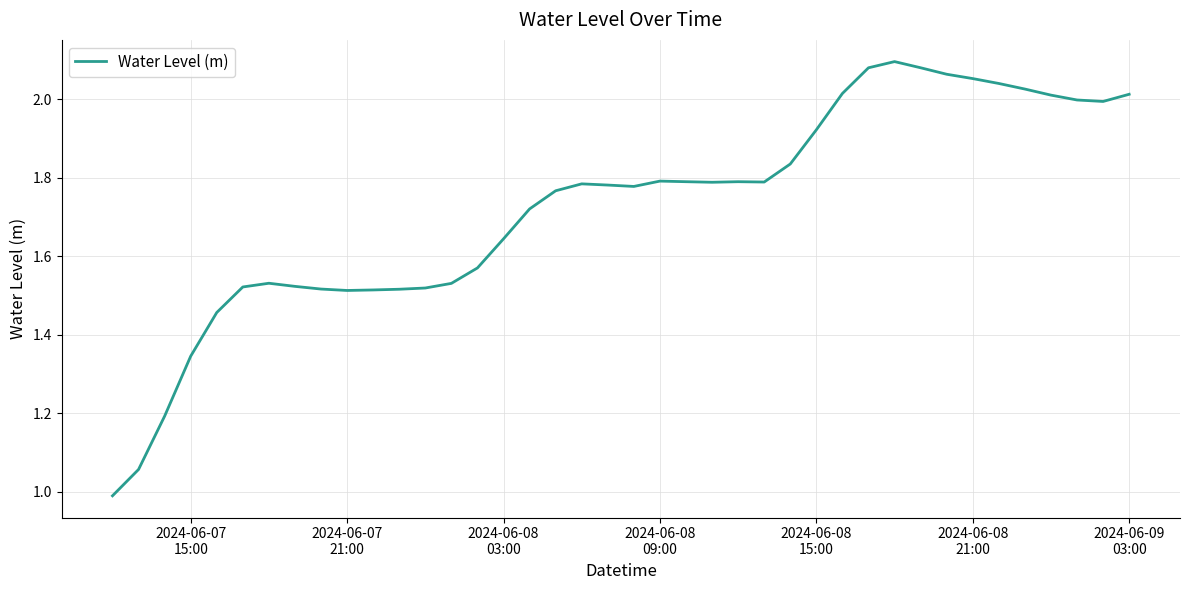

What is the sum of all values?

69.0